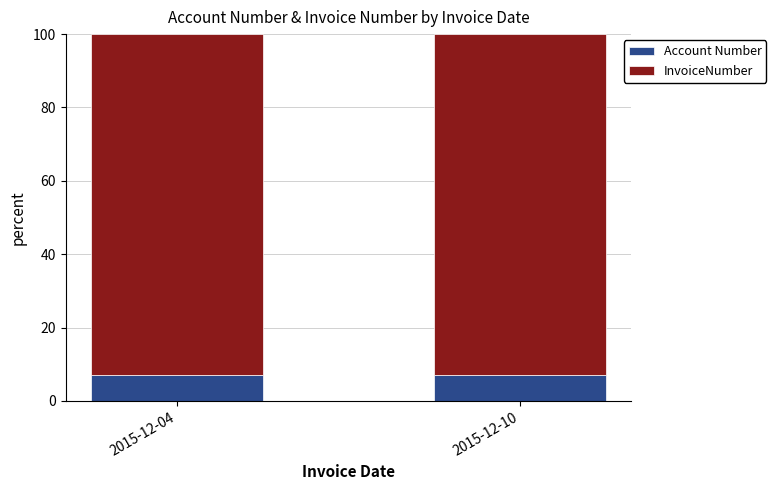

Does the chart contain any negative values?

No